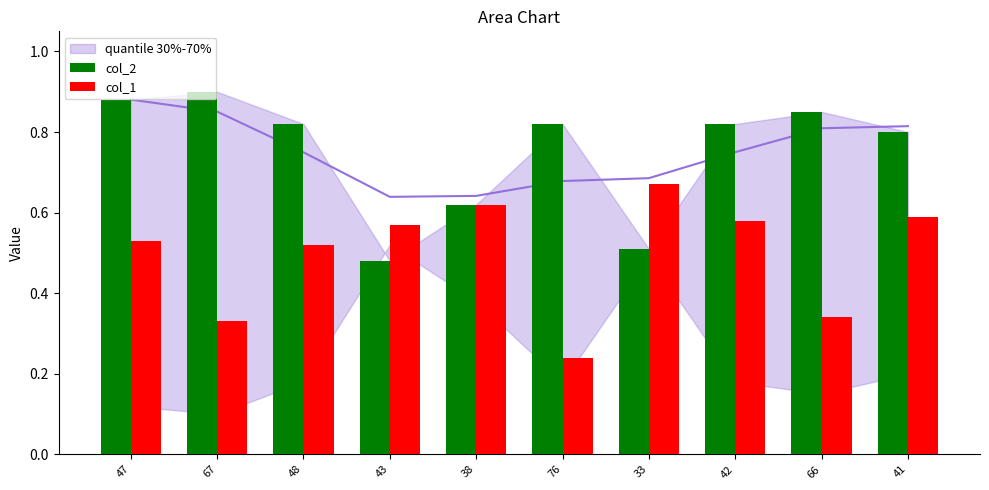

Which series changed the most between 76 and 33?

col_1